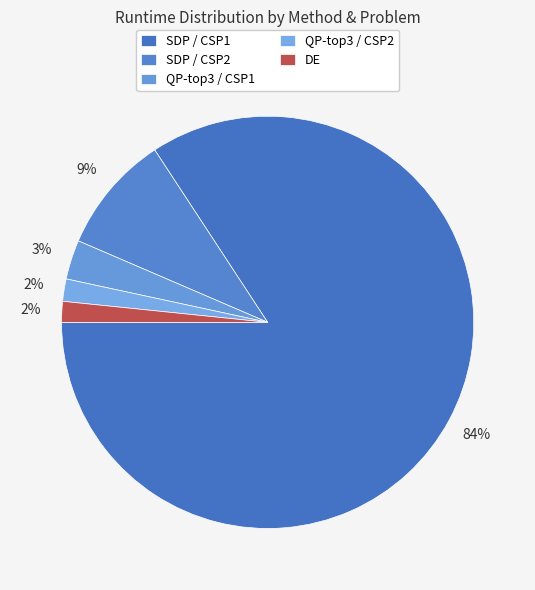

The QP-top3 / CSP2 slice represents 1% of the pie. True or false?

False